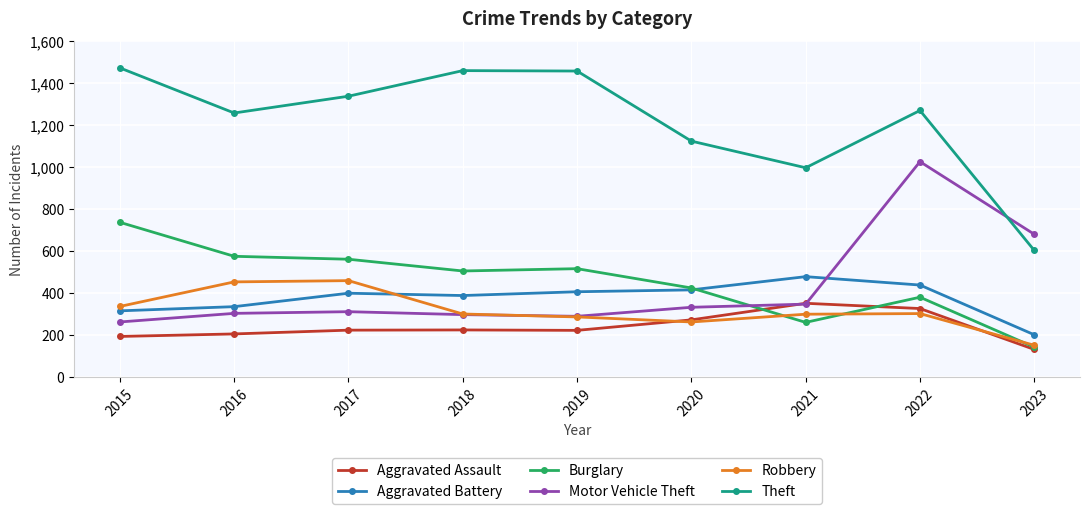

True or false: Aggravated Battery and Theft cross at least once.

False